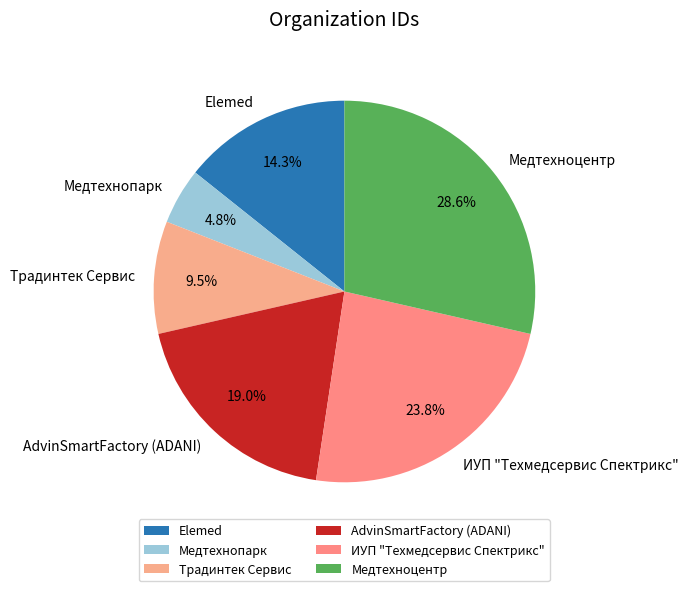

Does Медтехнопарк account for over 50% of the chart?

No